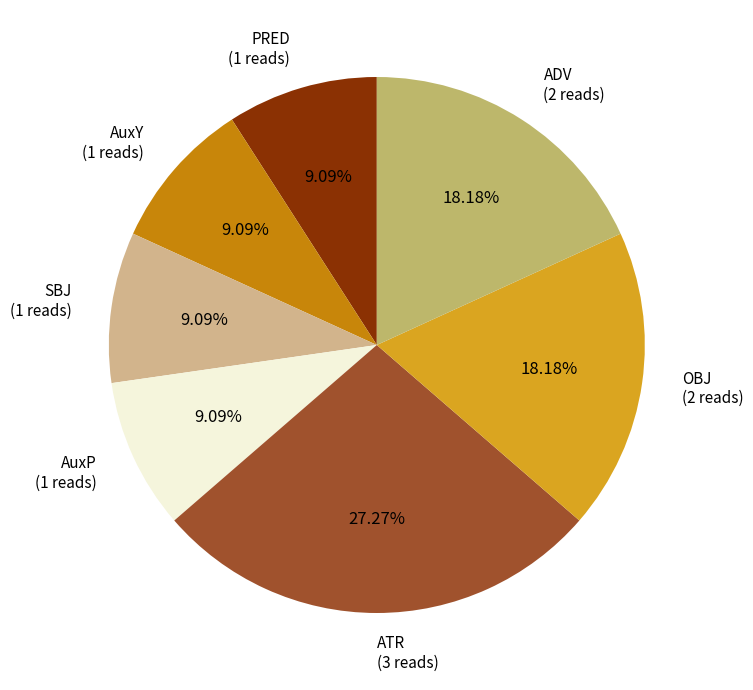

Does any single category account for the majority?

No